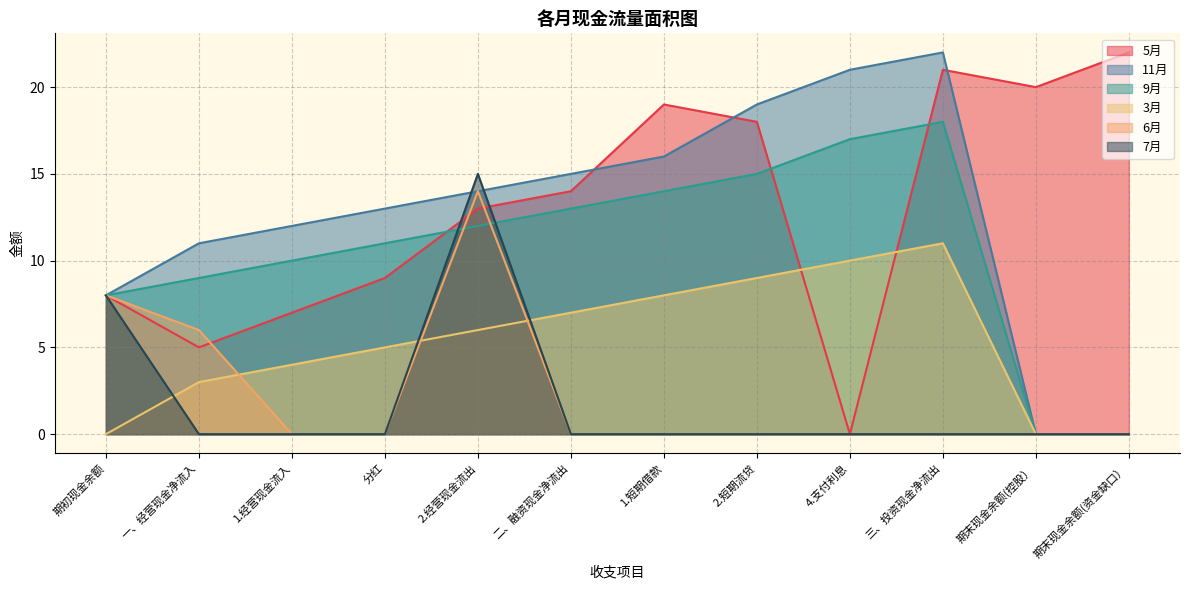

What is the maximum value shown in the chart?

22